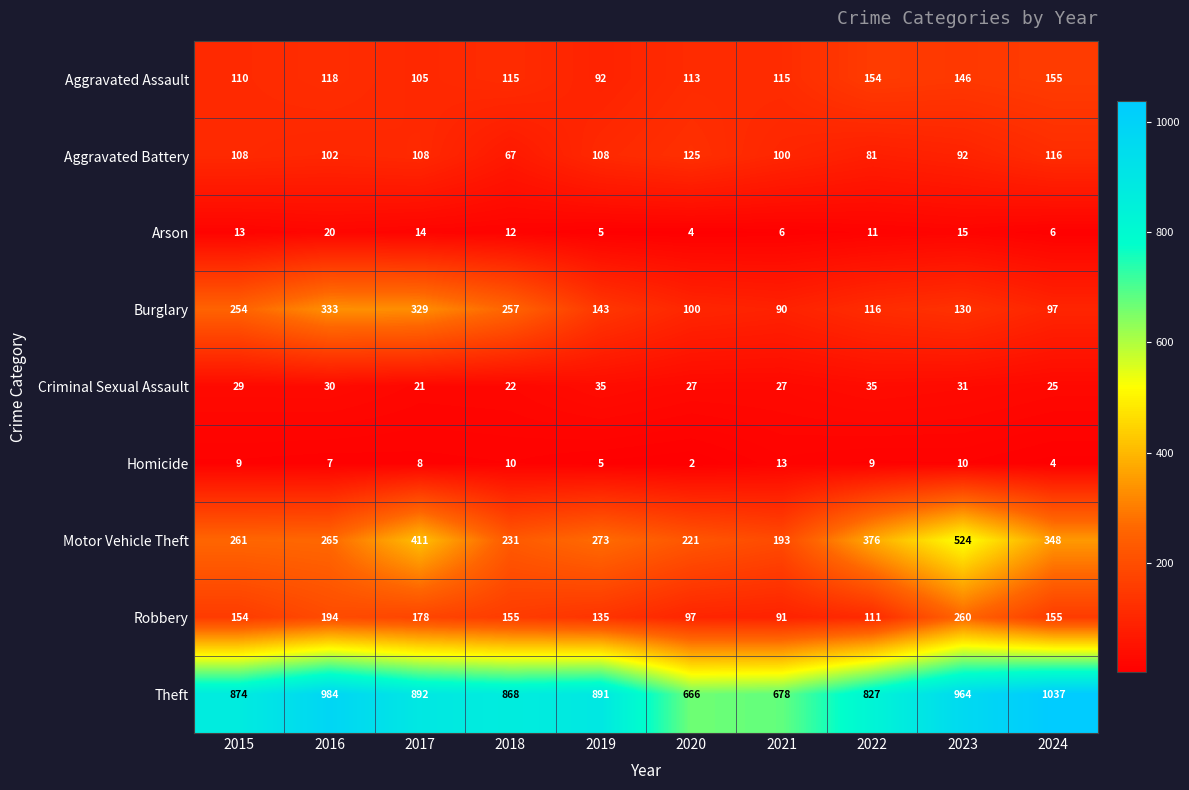

At which category is the sum across all series the highest?

2023